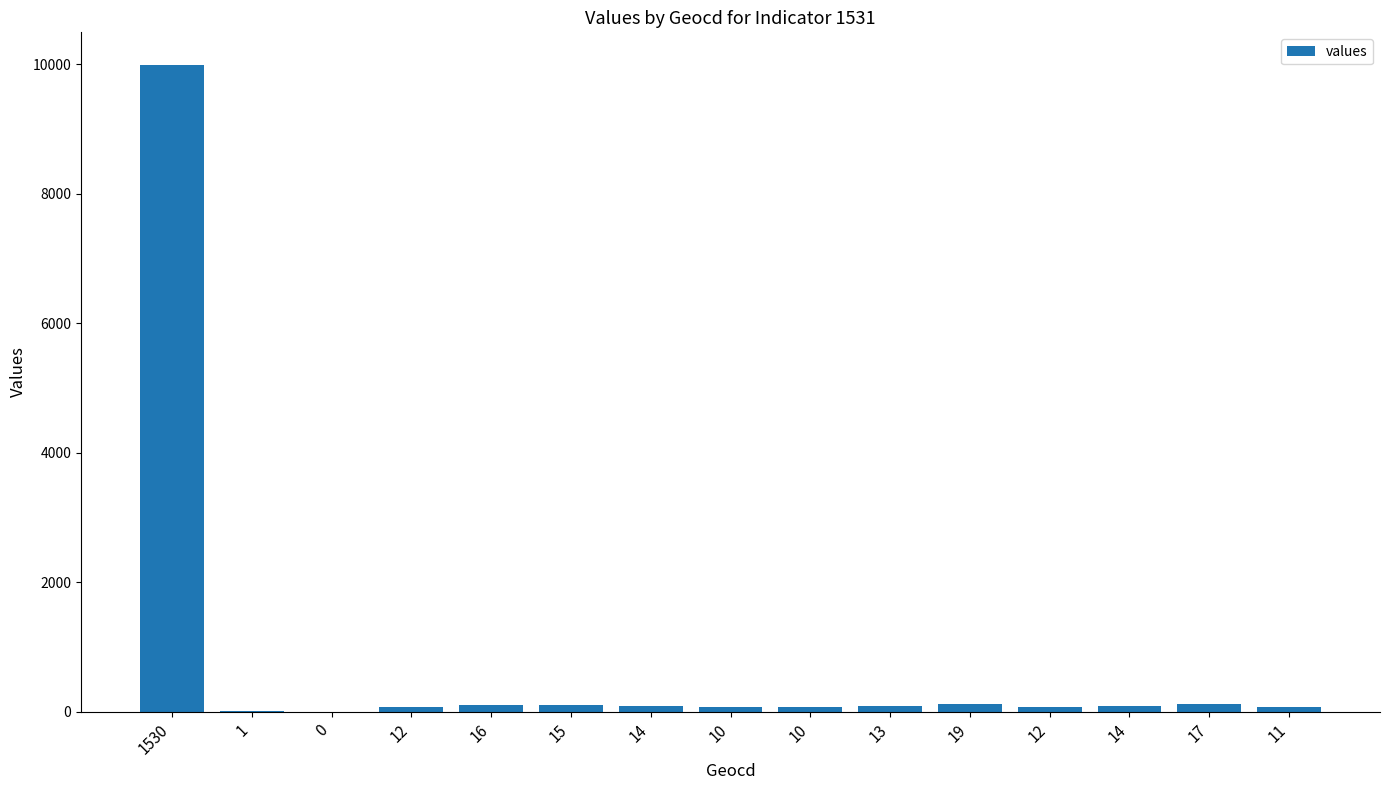

List the labels in order of value, largest first.

1530, 19, 17, 16, 15, 14, 14, 13, 12, 12, 11, 10, 10, 1, 0